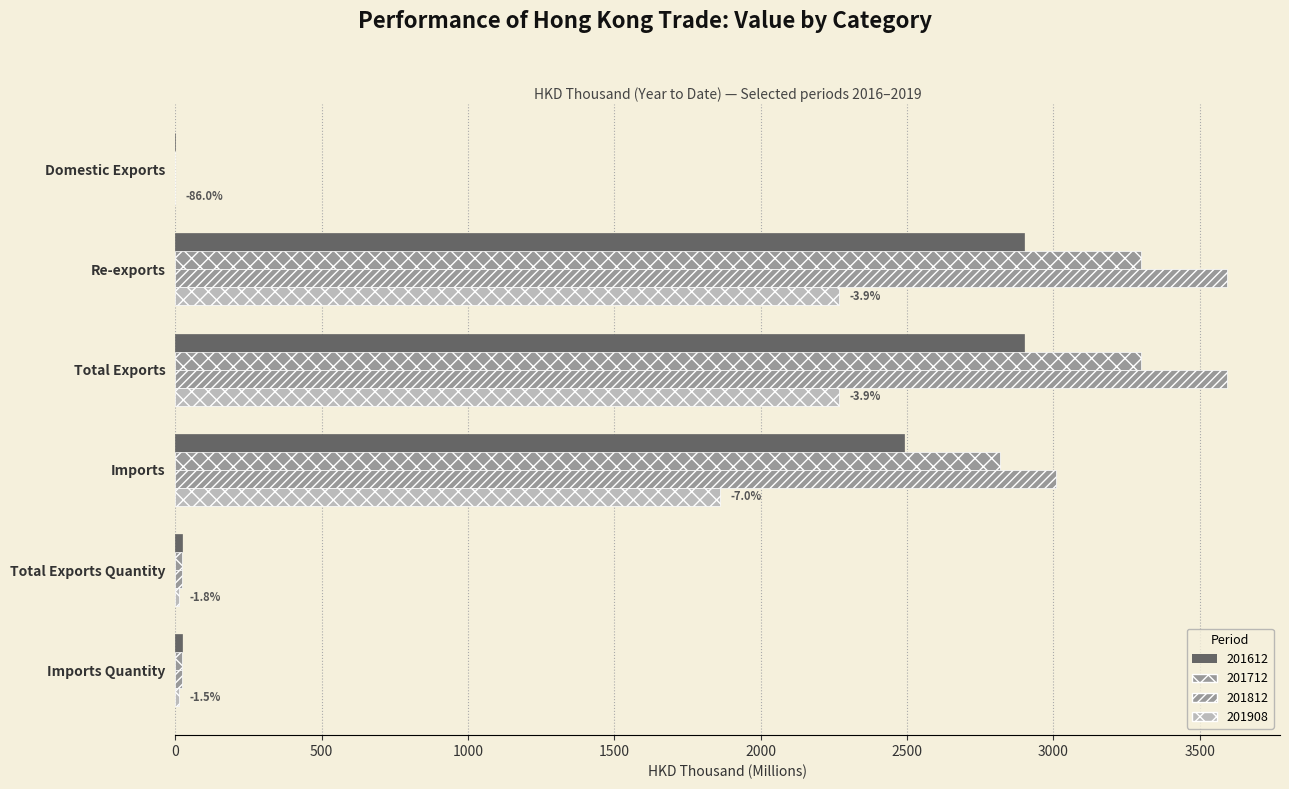

List the labels in order of 201812 value, largest first.

Total Exports, Re-exports, Imports, Imports Quantity, Total Exports Quantity, Domestic Exports